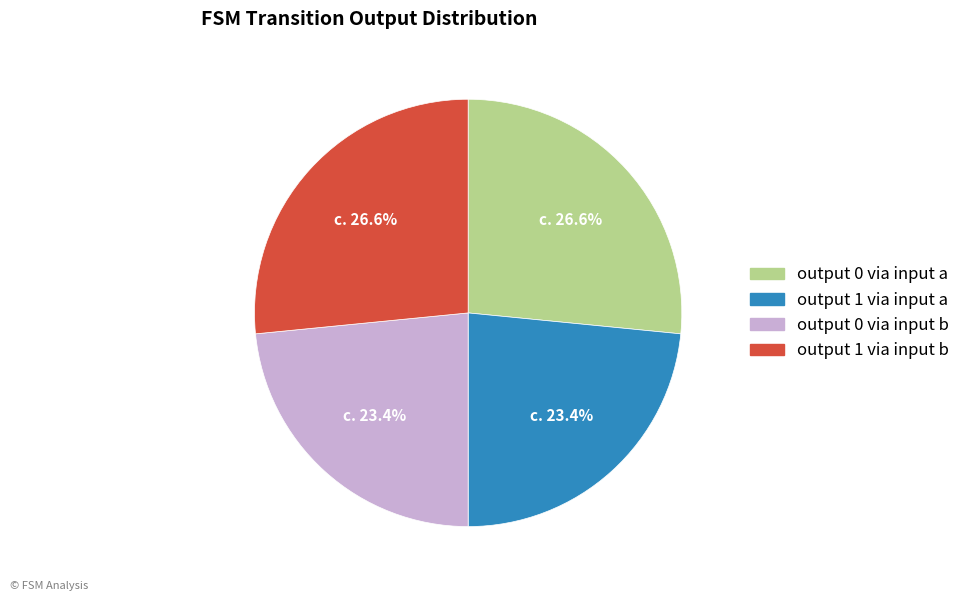

To the nearest percent, what is the difference between the largest and smallest slice percentages?

3%